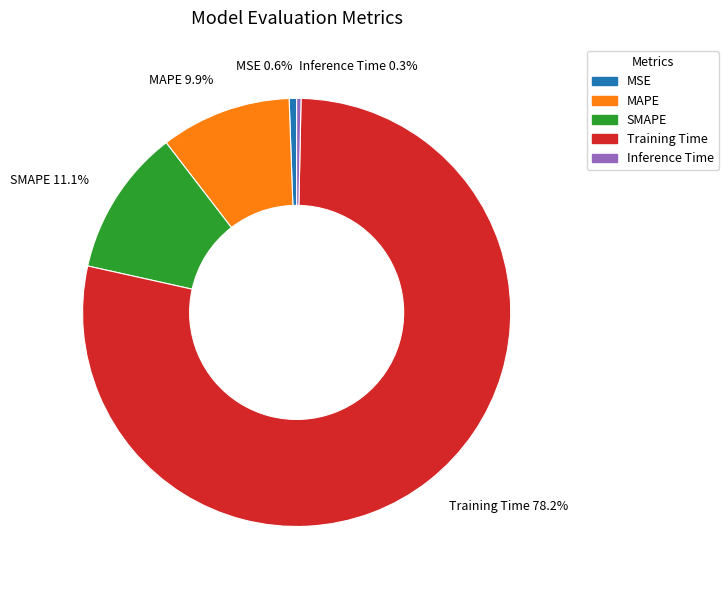

To the nearest percent, what portion does MAPE represent?

10%